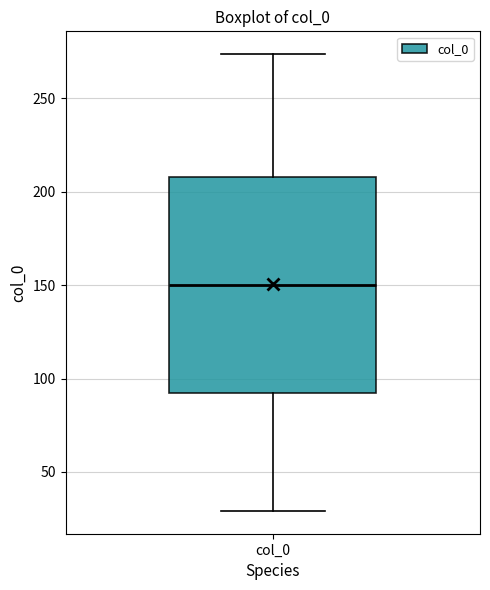

Read this box plot against the y-axis: the position of the median line, the range covered by the box, and the ends of both whiskers. The values are not printed on the chart, so give them approximately, as read against the axis.

median 150, box 90 to 210, whiskers 30 to 275